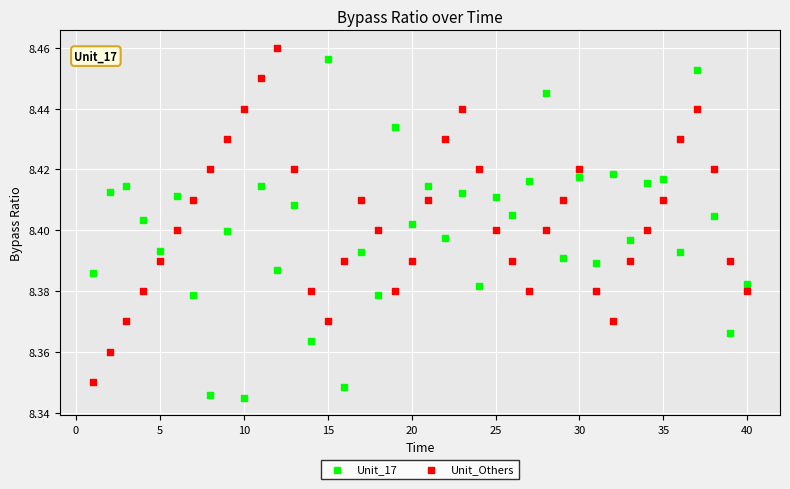

Which series contains the lowest Y value?

Unit_17